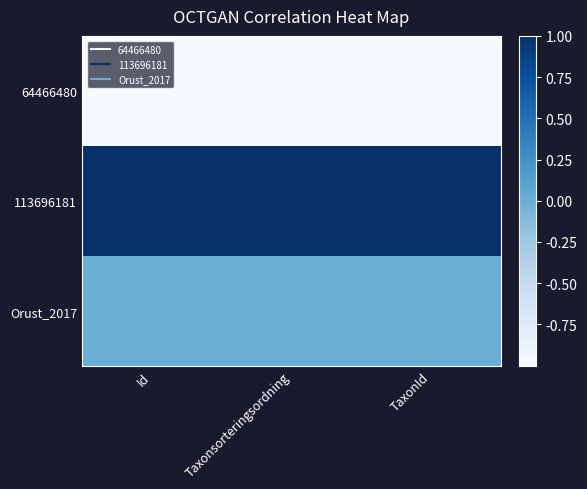

Which series has the widest spread of values?

64466480